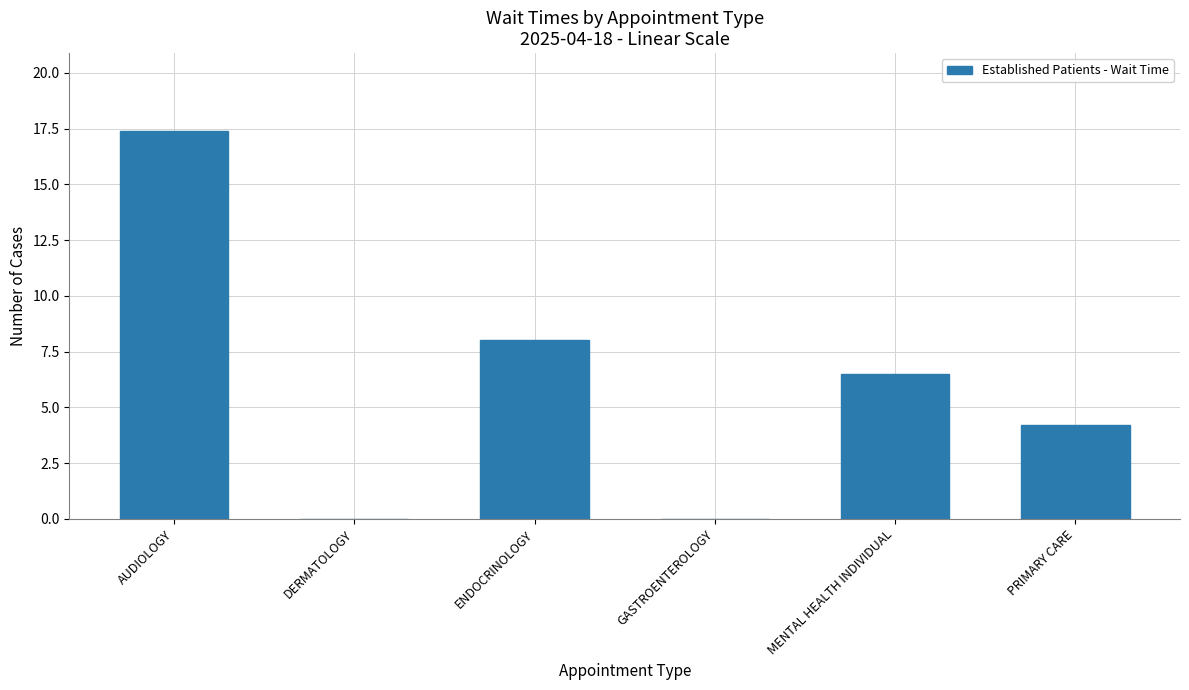

How many categories are shown in the chart?

6